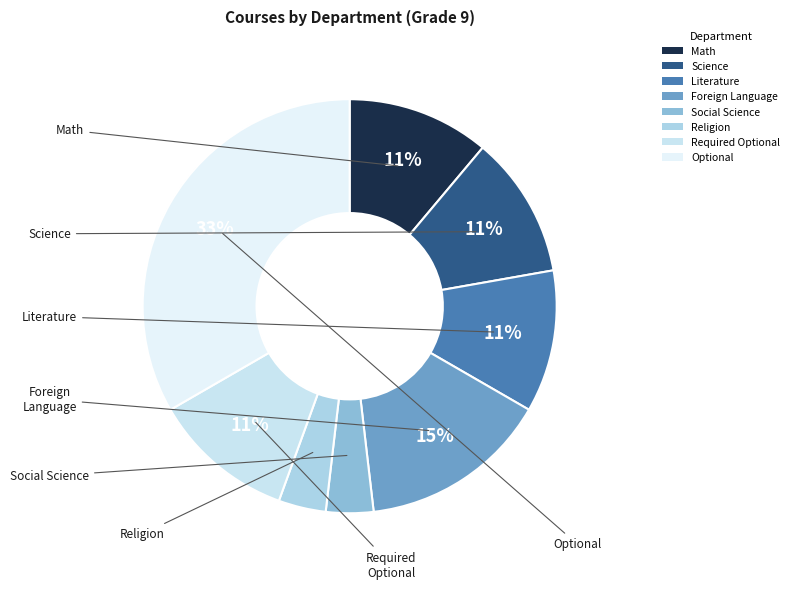

What is the largest slice in the pie chart?

Optional